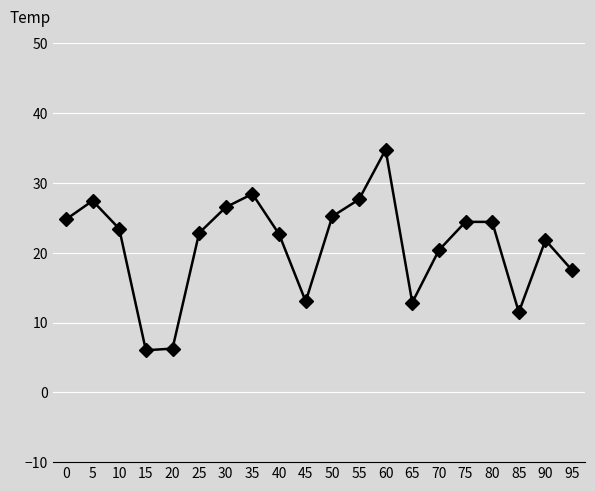

What is the sum of the values at 80 and 55?

52.1